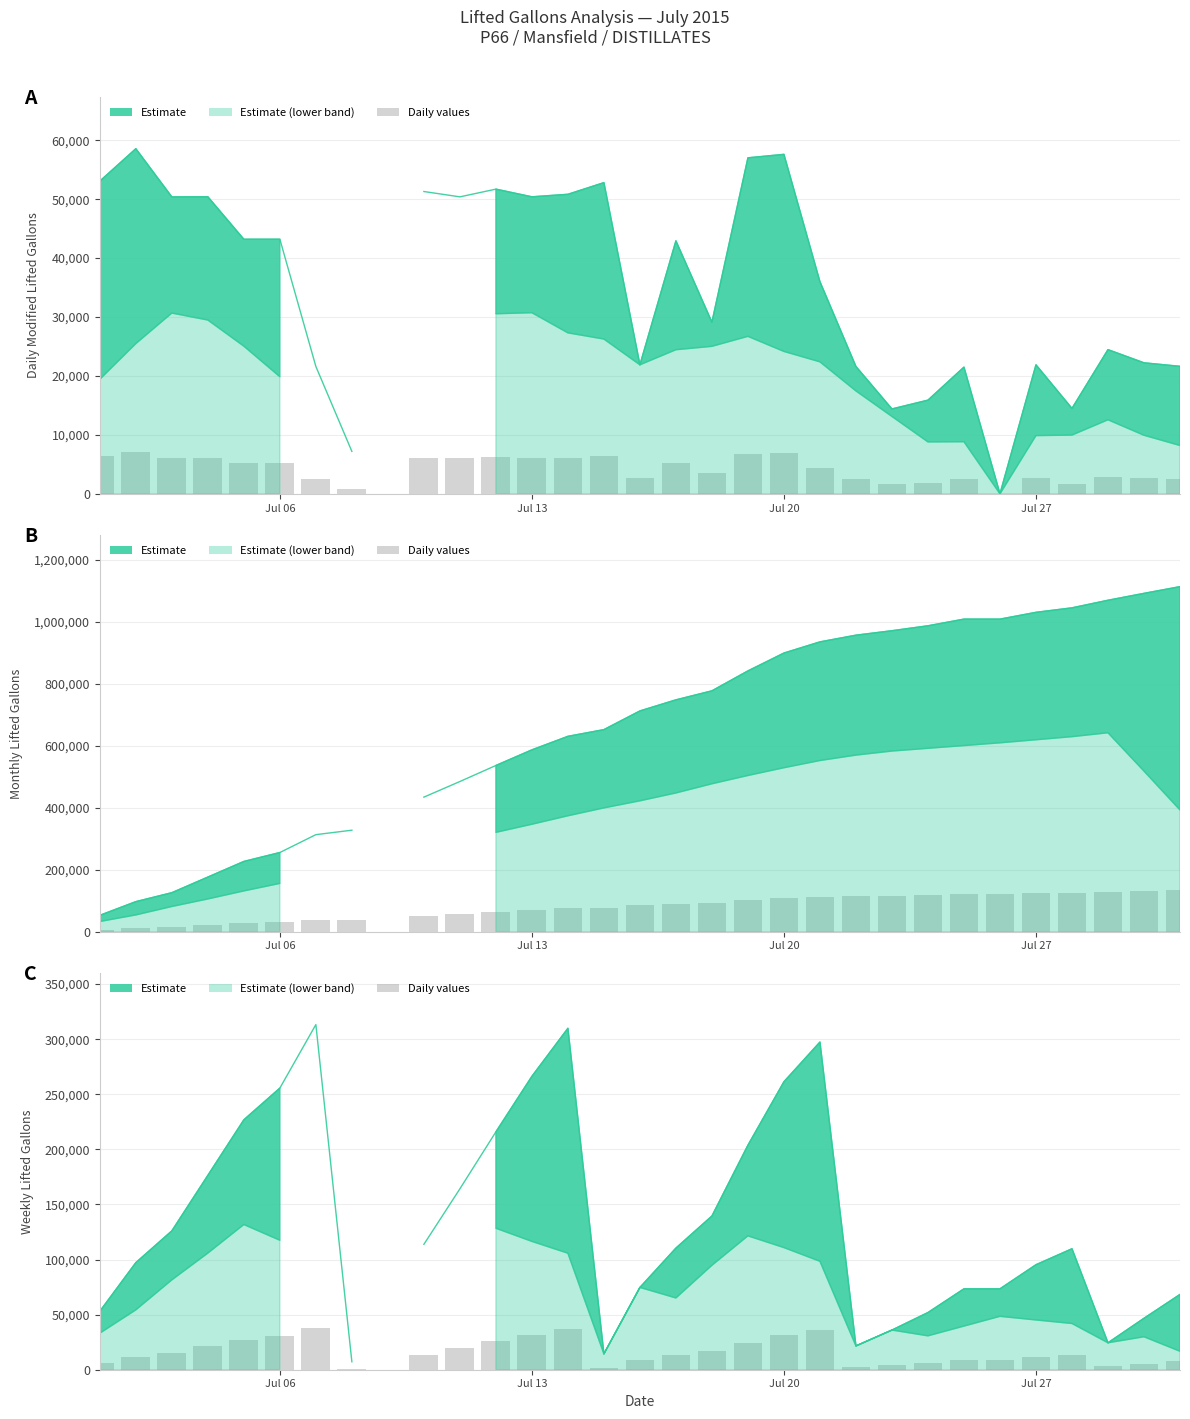

Reading left to right, what are all the values shown in this chart?

lifted_gallons_daily_modified: 2015-07-01=53060	2015-07-02=58564	2015-07-03=50386	2015-07-04=50408	2015-07-05=43199	2015-07-06=43203	2015-07-07=21612	2015-07-08=7198	2015-07-09=-1	2015-07-10=51300	2015-07-11=50395	2015-07-12=51704	2015-07-13=50400	2015-07-14=50827	2015-07-15=52805	2015-07-16=21895	2015-07-17=42931	2015-07-18=29128	2015-07-19=57018	2015-07-20=57604	2015-07-21=36005	2015-07-22=21608	2015-07-23=14404	2015-07-24=15896	2015-07-25=21501	2015-07-26=0	2015-07-27=21891	2015-07-28=14495	2015-07-29=24468	2015-07-30=22231	2015-07-31=21633
lifted_gallons_Monthly: 2015-07-01=53060	2015-07-02=97193	2015-07-03=126021	2015-07-04=176412	2015-07-05=226812	2015-07-06=255617	2015-07-07=313229	2015-07-08=327630	2015-07-09=-1	2015-07-10=434220	2015-07-11=484615	2015-07-12=536319	2015-07-13=586719	2015-07-14=630314	2015-07-15=651951	2015-07-16=712246	2015-07-17=747943	2015-07-18=777074	2015-07-19=841323	2015-07-20=898927	2015-07-21=934932	2015-07-22=956540	2015-07-23=970944	2015-07-24=986840	2015-07-25=1008341	2015-07-26=1008341	2015-07-27=1030232	2015-07-28=1044727	2015-07-29=1069195	2015-07-30=1091426	2015-07-31=1113059
lifted_gallons_Weekly: 2015-07-01=53060	2015-07-02=97193	2015-07-03=126021	2015-07-04=176412	2015-07-05=226812	2015-07-06=255617	2015-07-07=313229	2015-07-08=7198	2015-07-09=-1	2015-07-10=113788	2015-07-11=164183	2015-07-12=215887	2015-07-13=266287	2015-07-14=309882	2015-07-15=14405	2015-07-16=74700	2015-07-17=110397	2015-07-18=139528	2015-07-19=203777	2015-07-20=261381	2015-07-21=297386	2015-07-22=21608	2015-07-23=36012	2015-07-24=51908	2015-07-25=73409	2015-07-26=73409	2015-07-27=95300	2015-07-28=109795	2015-07-29=24468	2015-07-30=46699	2015-07-31=68332